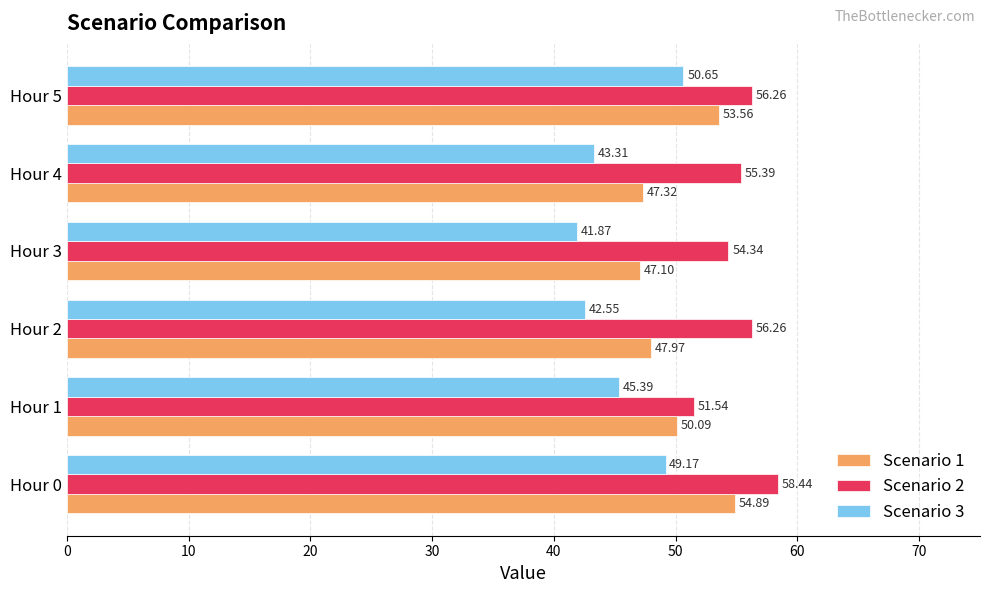

List the series in order of their overall mean, lowest first.

Scenario 3, Scenario 1, Scenario 2